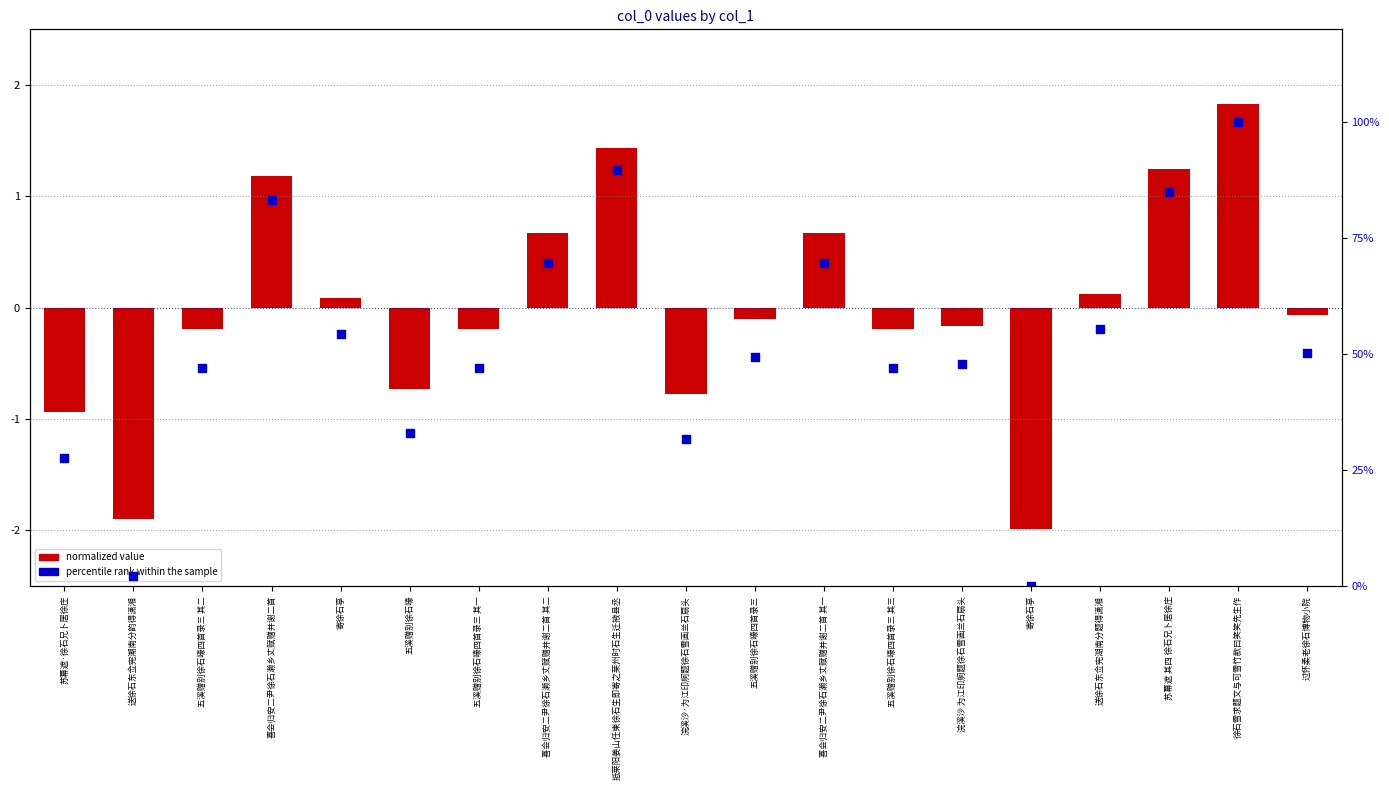

What is the total value across all series at 寄徐石亭?

54.4